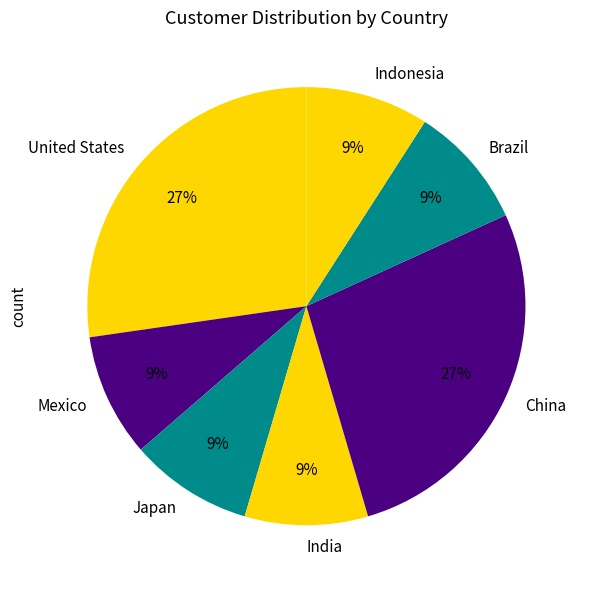

Approximately how many times larger is the value at Japan compared to Indonesia?

1.0